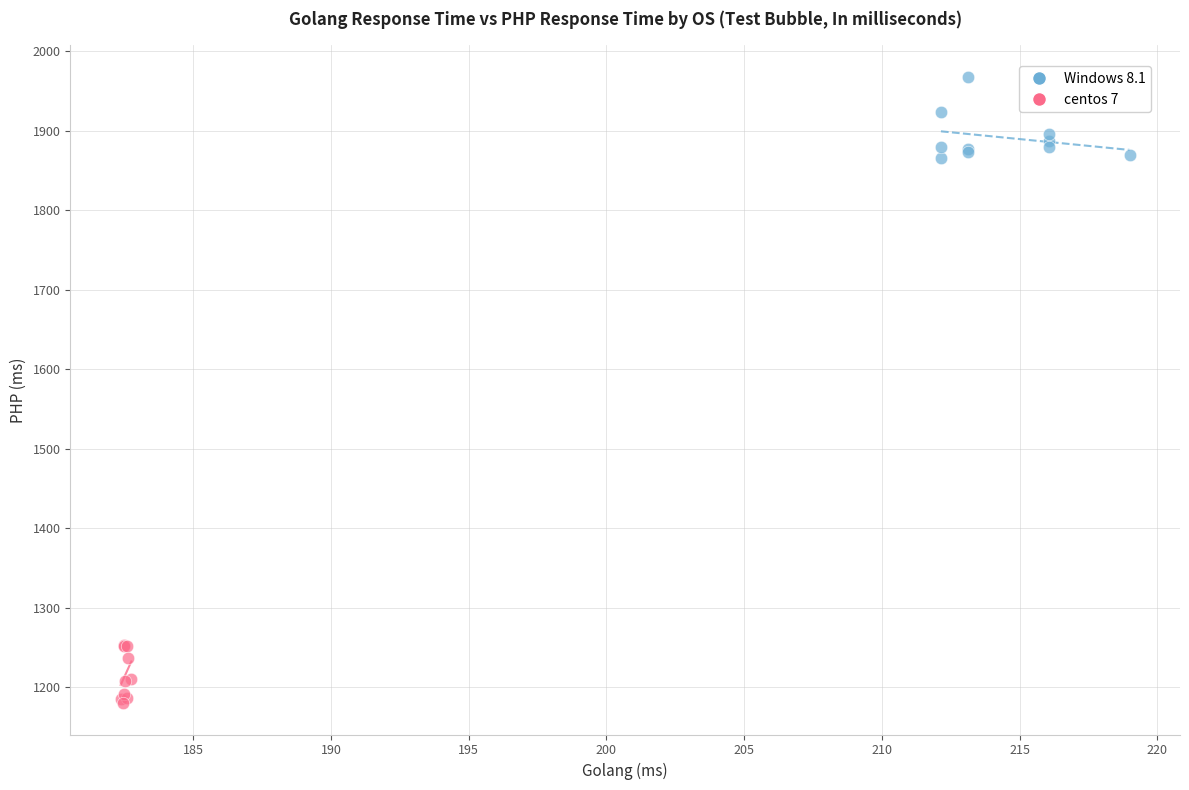

Which series contains the highest Y value?

Windows 8.1